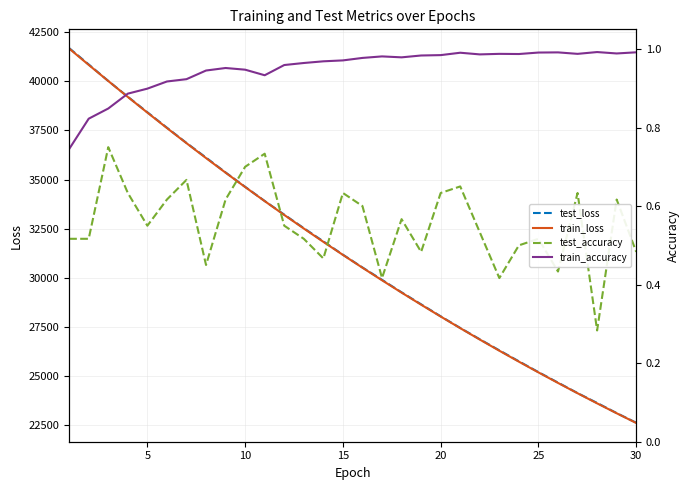

True or false: test_accuracy and train_loss cross at least once.

False